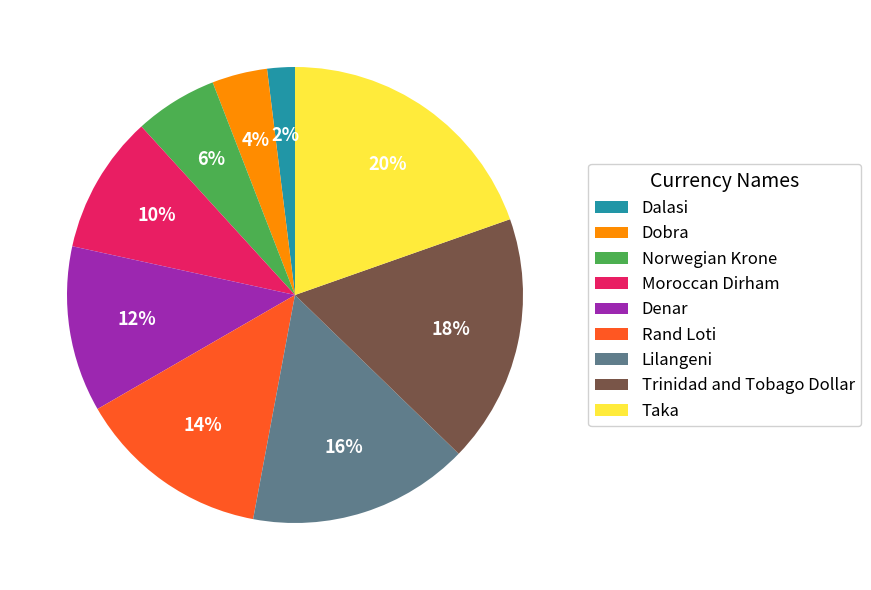

To the nearest percent, what is the difference between the Taka and Denar slice percentages?

8%